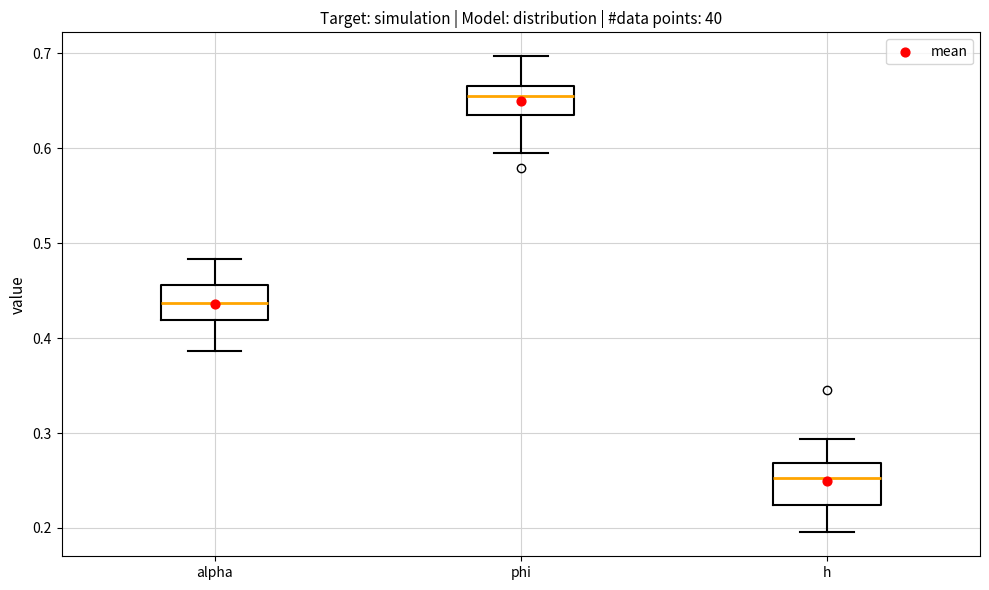

Reading left to right, transcribe this box plot: for each box, give where its median line is, the range the box spans, and where its two whiskers end, as read against the y-axis. The values are not printed on the chart, so give them approximately, as read against the axis.

alpha: median 0.44, box 0.42 to 0.46, whiskers 0.39 to 0.48
phi: median 0.65, box 0.63 to 0.67, whiskers 0.59 to 0.70
h: median 0.25, box 0.22 to 0.27, whiskers 0.20 to 0.29